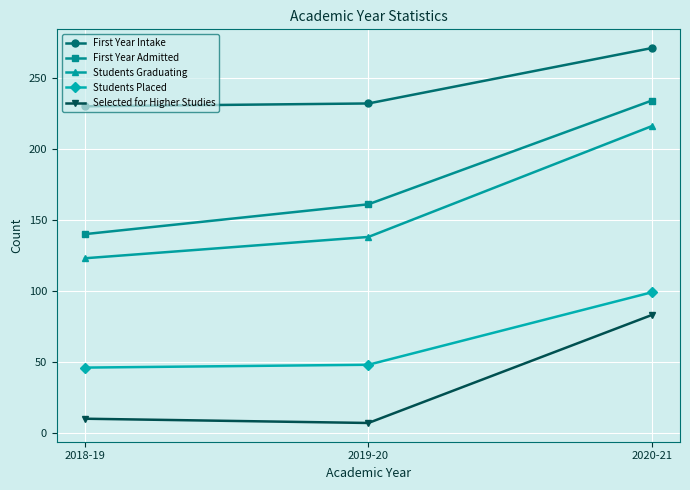

How many series are shown in this chart?

5